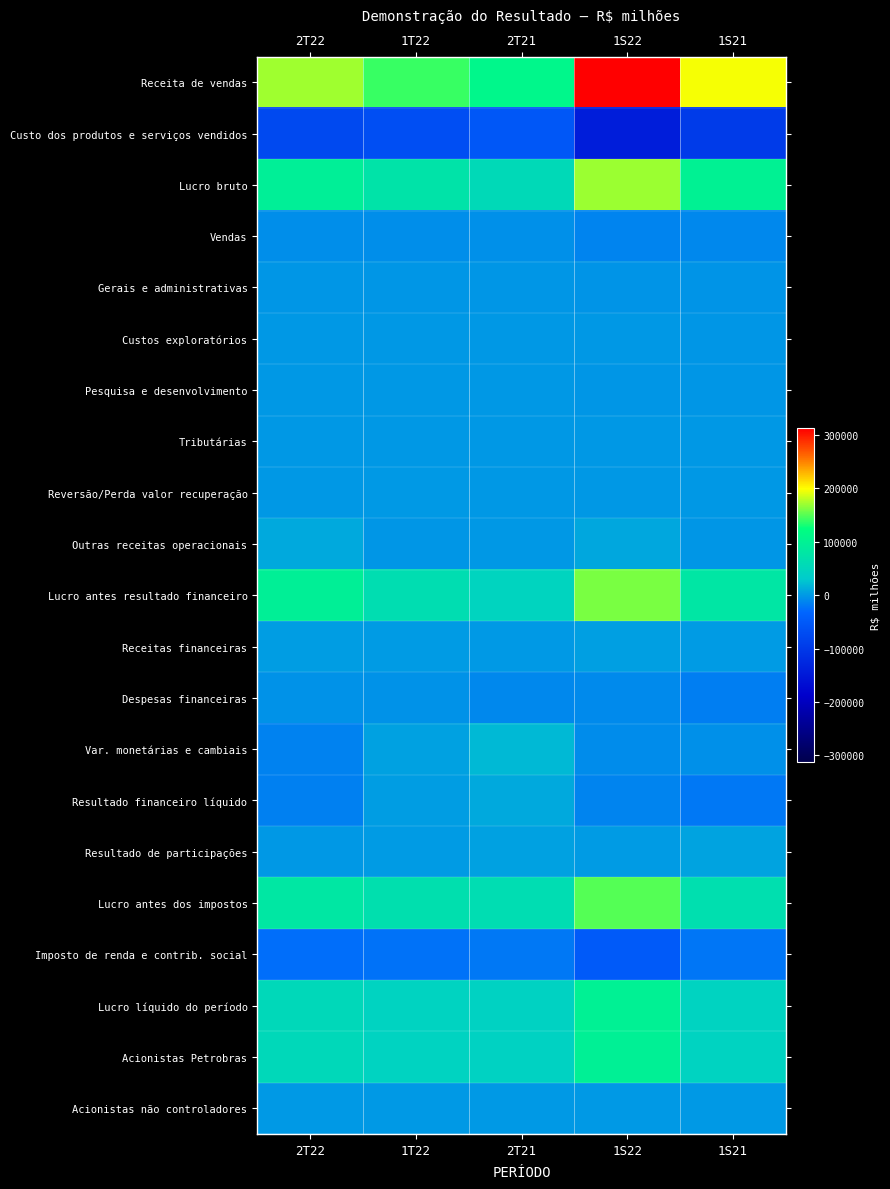

Reading right to left, transcribe all the data shown in this chart.

Receita de vendas: 1S21=196884	1S22=312601	2T21=110710	1T22=141641	2T22=170960
Custo dos produtos e serviços vendidos: 1S21=-95846	1S22=-141974	2T21=-53705	1T22=-66875	2T22=-75099
Lucro bruto: 1S21=101038	1S22=170627	2T21=57005	1T22=74766	2T22=95861
Vendas: 1S21=-10940	1S22=-12295	2T21=-5742	1T22=-6159	2T22=-6136
Gerais e administrativas: 1S21=-2867	1S22=-3148	2T21=-1371	1T22=-1559	2T22=-1589
Custos exploratórios: 1S21=-2201	1S22=-604	2T21=-1005	1T22=-408	2T22=-196
Pesquisa e desenvolvimento: 1S21=-1414	1S22=-2161	2T21=-775	1T22=-1081	2T22=-1080
Tributárias: 1S21=-842	1S22=-766	2T21=-261	1T22=-311	2T22=-455
Reversão/Perda valor recuperação: 1S21=-1005	1S22=-843	2T21=-497	1T22=4	2T22=-847
Outras receitas operacionais: 1S21=-2008	1S22=9260	2T21=-478	1T22=-1670	2T22=10930
Lucro antes resultado financeiro: 1S21=79761	1S22=160070	2T21=46876	1T22=63582	2T22=96488
Receitas financeiras: 1S21=1785	1S22=4414	2T21=1109	1T22=1360	2T22=3054
Despesas financeiras: 1S21=-16484	1S22=-8660	2T21=-9871	1T22=-3969	2T22=-4691
Var. monetárias e cambiais: 1S21=-5273	1S22=-8528	2T21=19538	1T22=5592	2T22=-14120
Resultado financeiro líquido: 1S21=-19972	1S22=-12774	2T21=10776	1T22=2983	2T22=-15757
Resultado de participações: 1S21=6324	1S22=1762	2T21=5305	1T22=1816	2T22=-54
Lucro antes dos impostos: 1S21=66113	1S22=149058	2T21=62957	1T22=68381	2T22=80677
Imposto de renda e contrib. social: 1S21=-21796	1S22=-49791	2T21=-19916	1T22=-23598	2T22=-26193
Lucro líquido do período: 1S21=44317	1S22=99267	2T21=43041	1T22=44783	2T22=54484
Acionistas Petrobras: 1S21=44022	1S22=98891	2T21=42855	1T22=44561	2T22=54330
Acionistas não controladores: 1S21=295	1S22=376	2T21=186	1T22=222	2T22=154